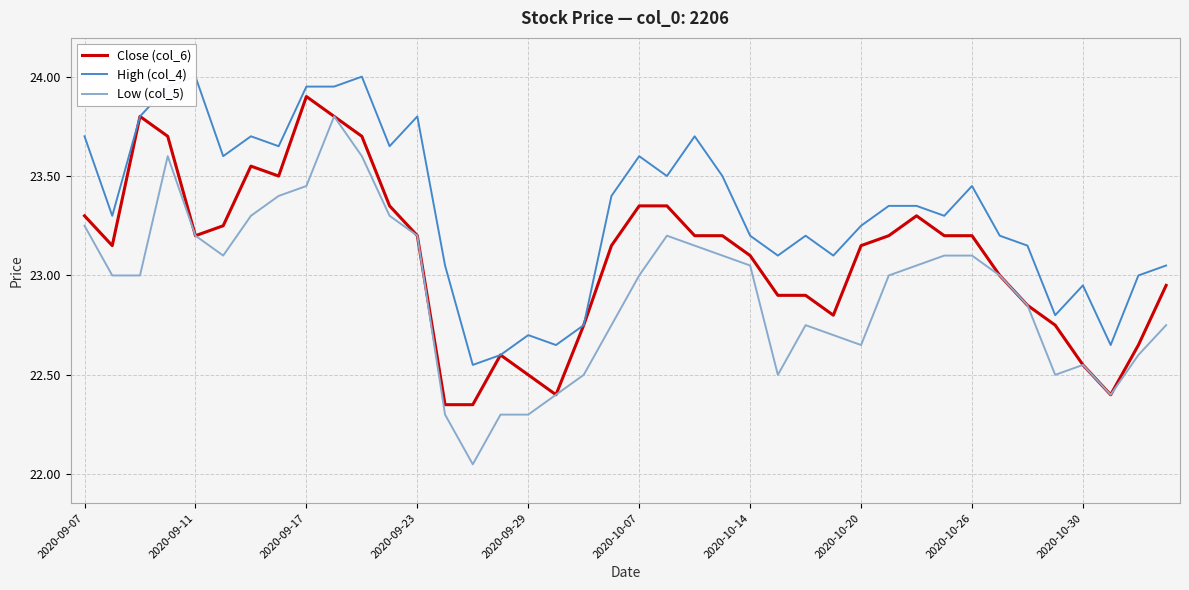

True or false: Low (col_5) has a value of 23.1 at 2020-10-26.

True